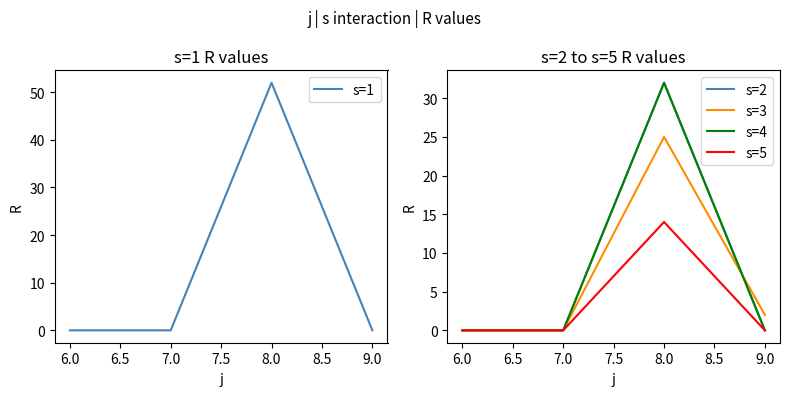

How many data points in s=3 are less than 2?

2